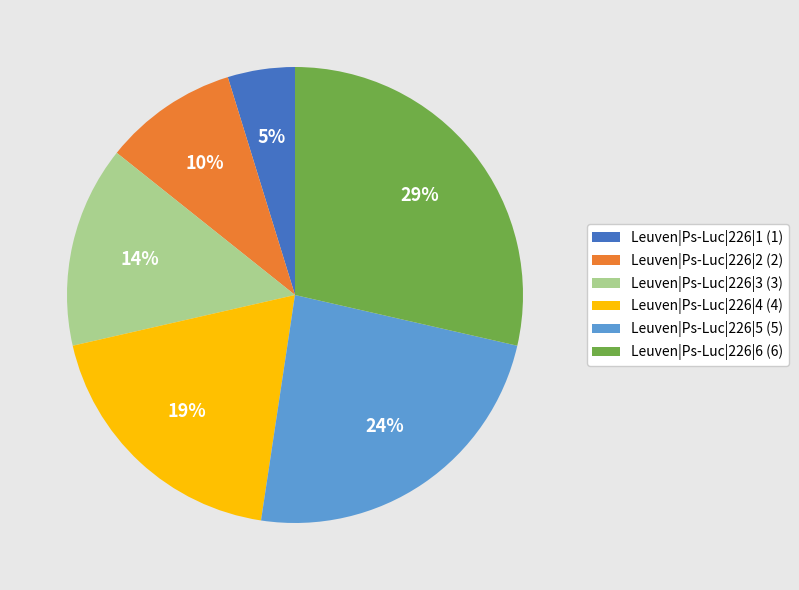

The Leuven|Ps-Luc|226|4 slice represents 32% of the pie. True or false?

False